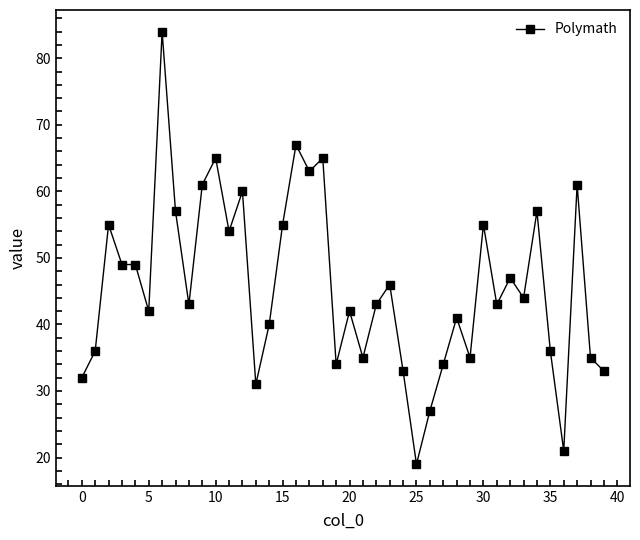

What is the sum of all values?

1829